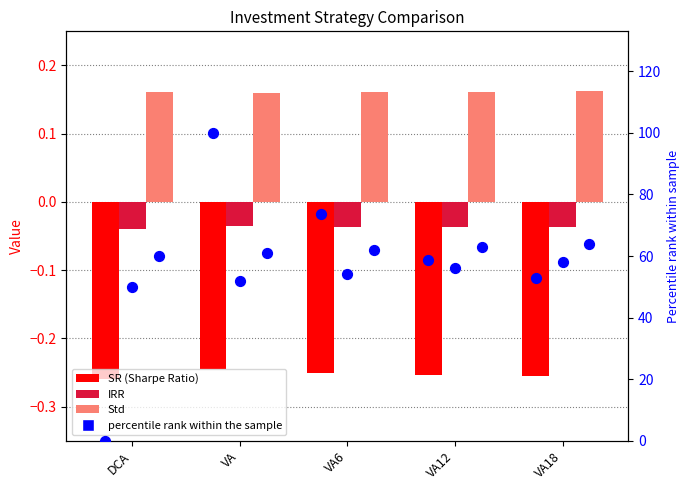

Which series contains the highest Y value?

IRR pct rank